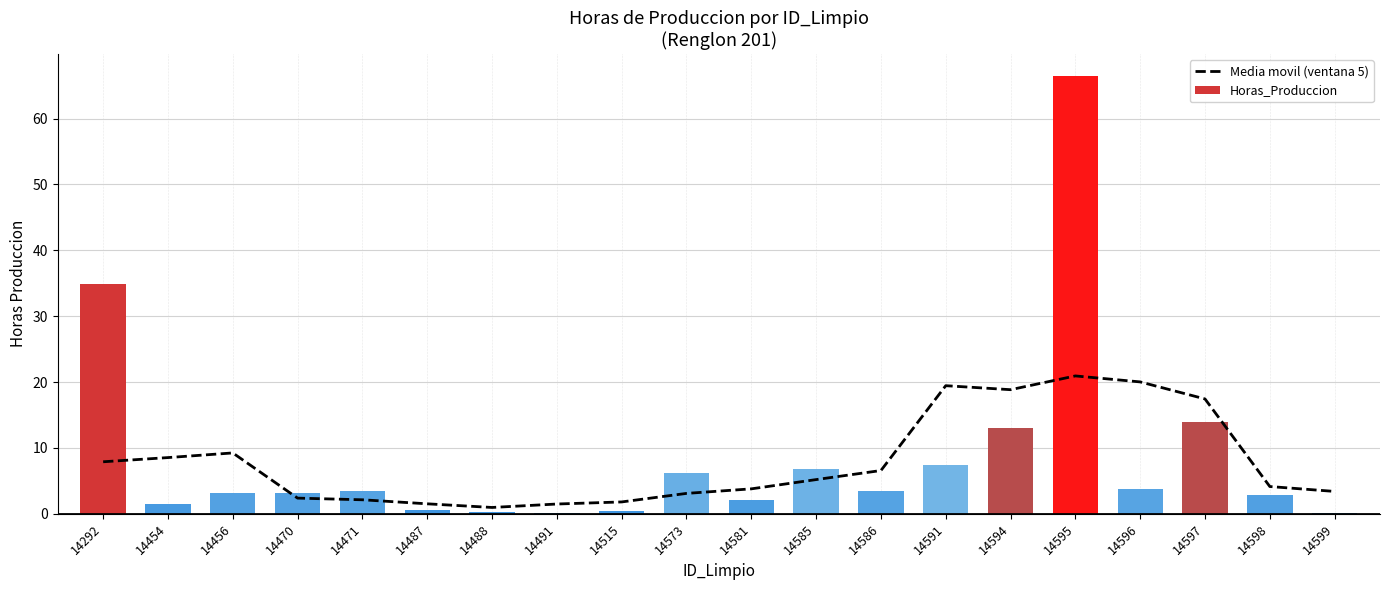

What is the difference between the maximum and minimum values in the Horas_Produccion series?

66.4